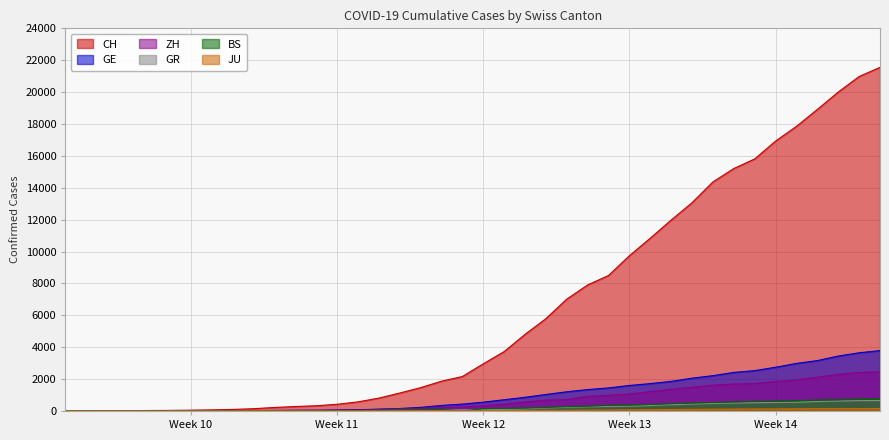

Which series has the largest total across all categories?

CH